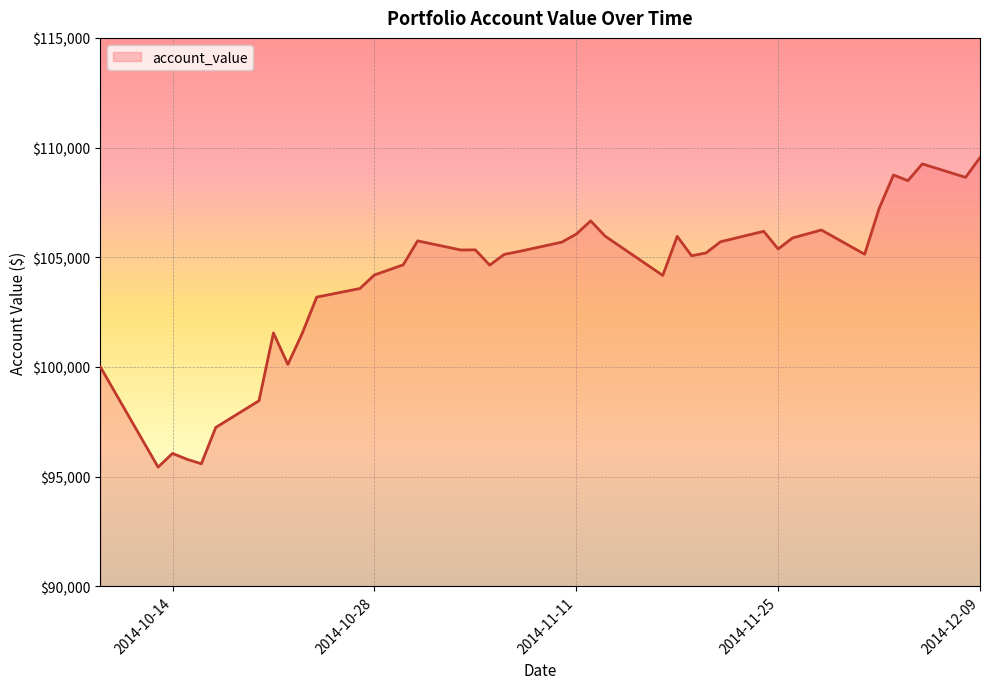

What is the smallest value displayed?

95434.1